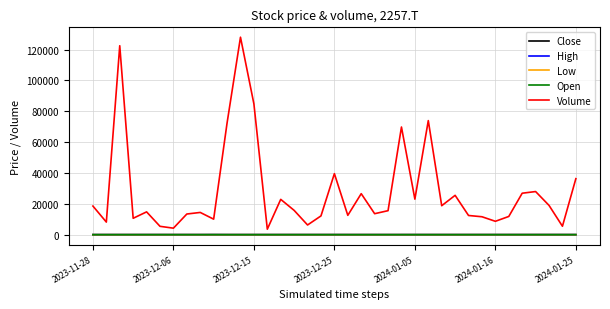

What is the maximum value shown in the chart?

127980.0